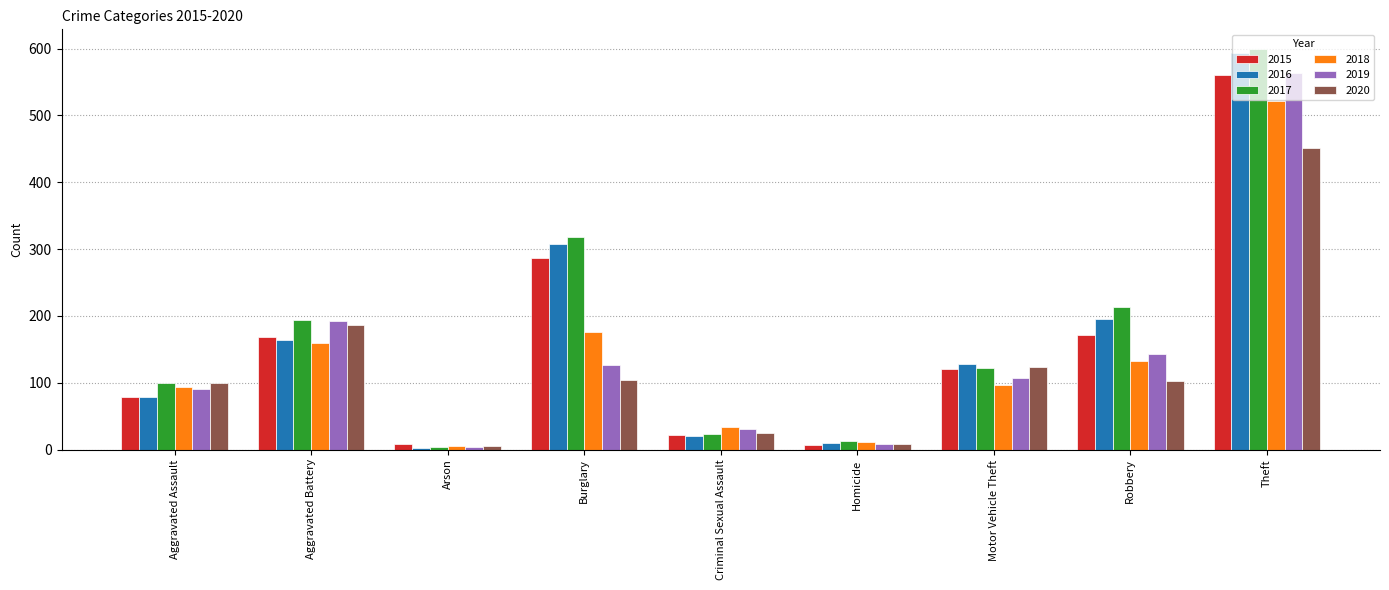

What position from the right is Criminal Sexual Assault?

5